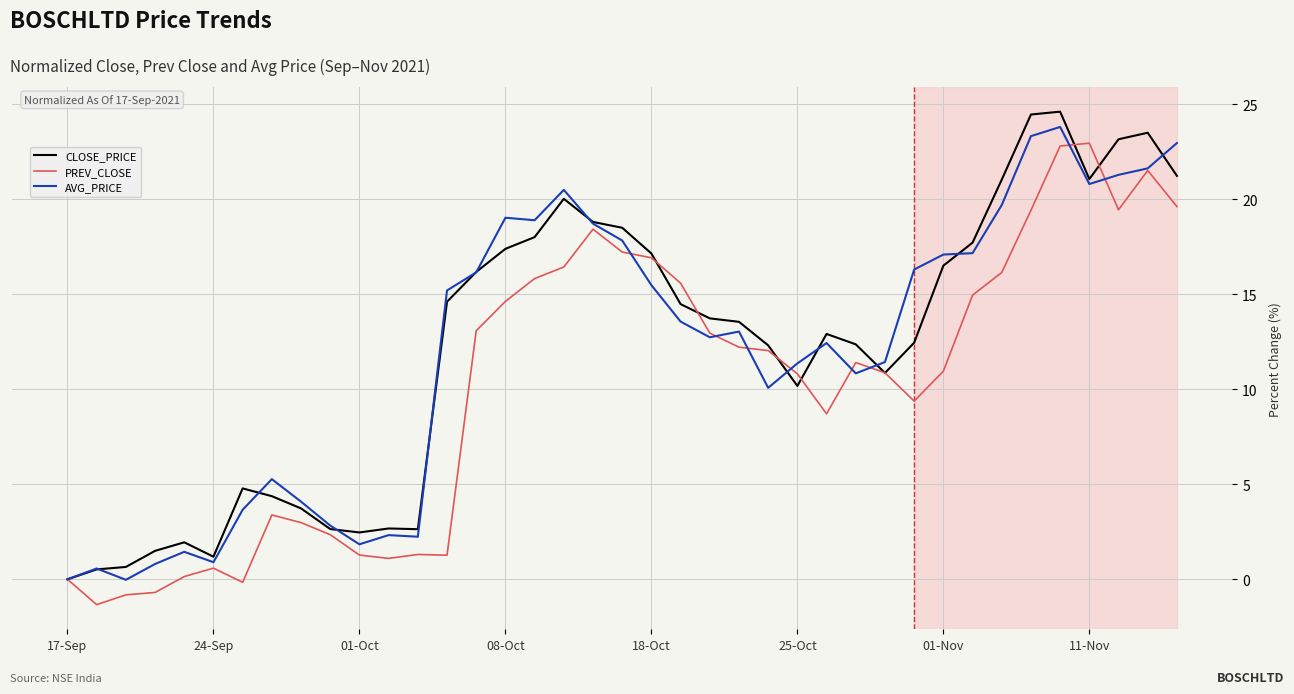

What is the maximum value shown in the chart?

24.6